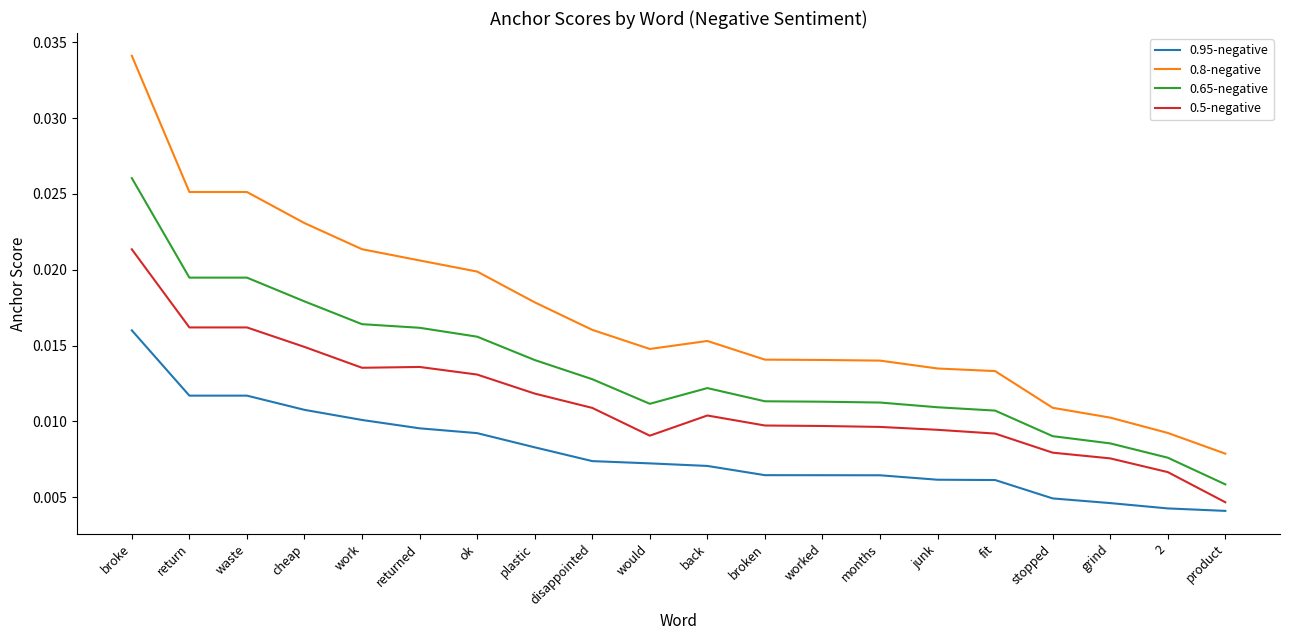

True or false: 0.8-negative and 0.65-negative intersect in this chart.

False